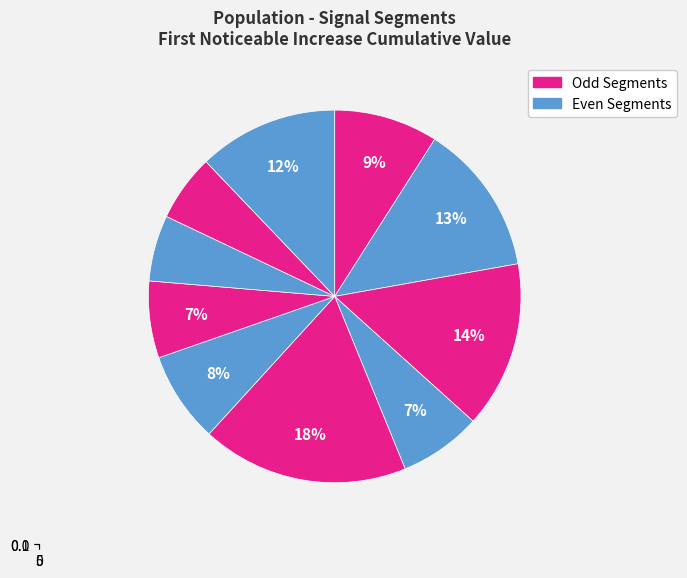

Is signal segment 2 the majority of the pie?

No